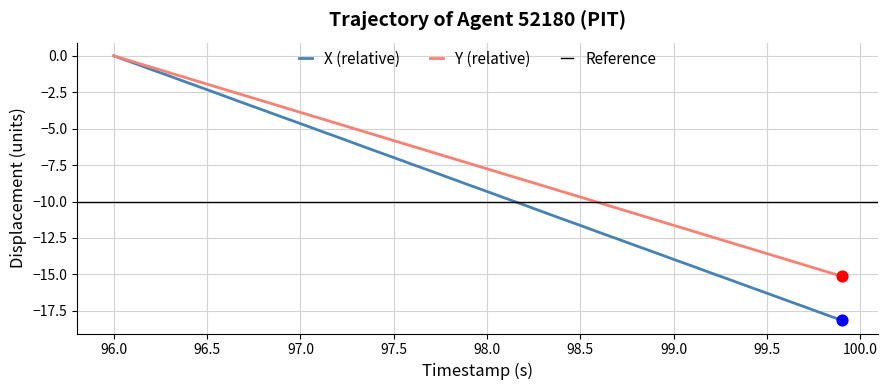

Which category has the highest value in the X (relative) series?

96.0